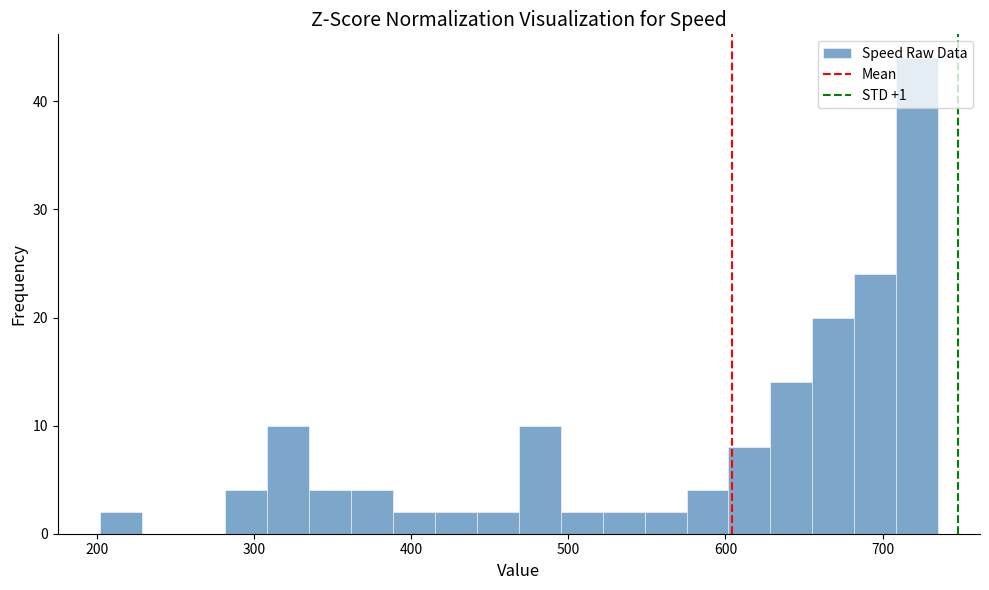

Read against the x-axis, roughly where is the centre of the tallest bar?

720